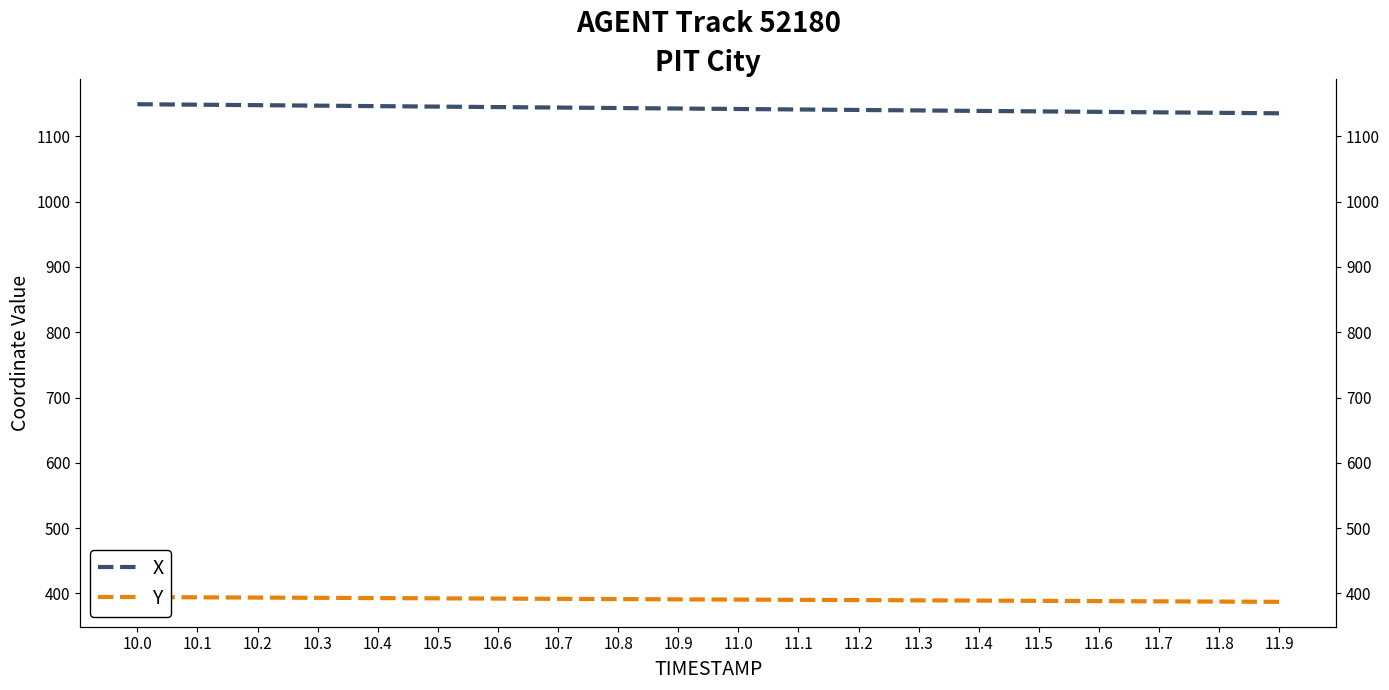

How many lines are shown in the chart?

2